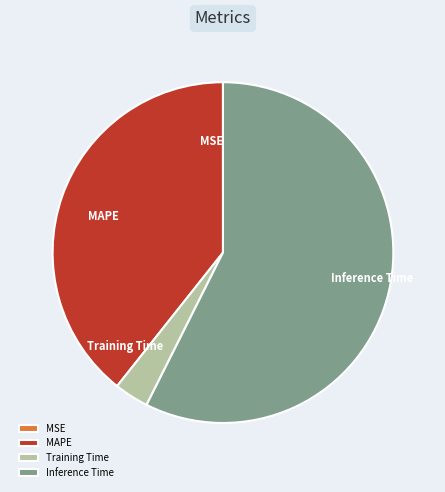

The MAPE slice represents 31% of the pie. True or false?

False